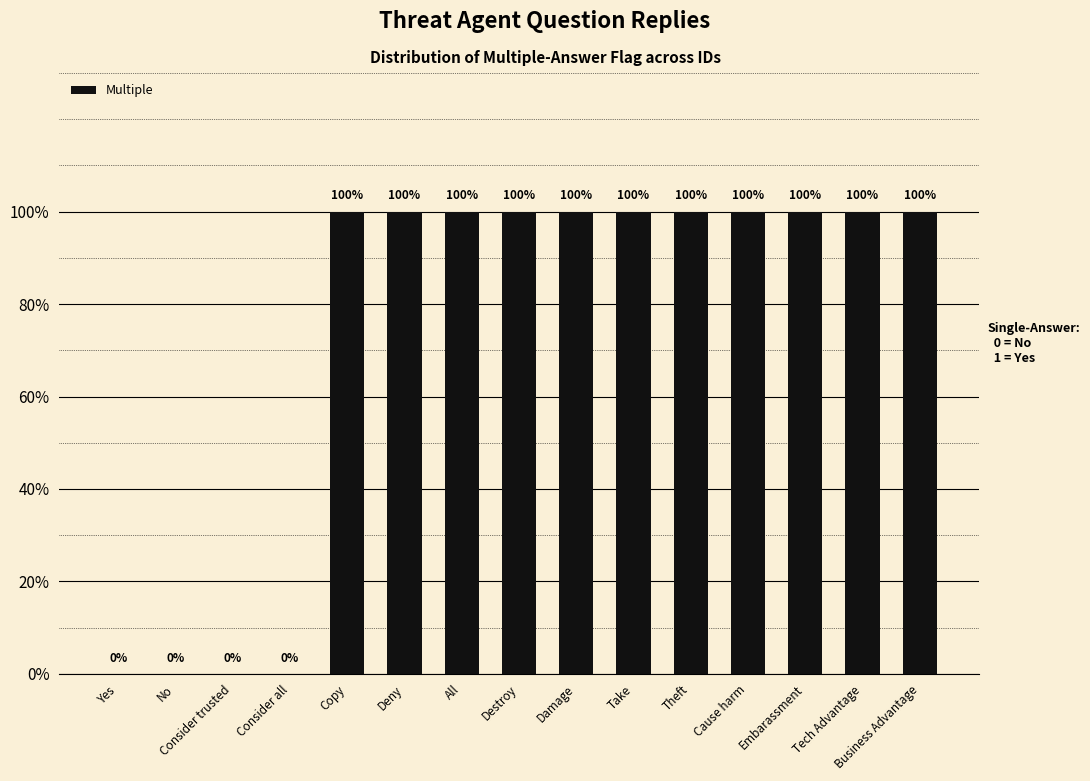

How many values are below 1?

4